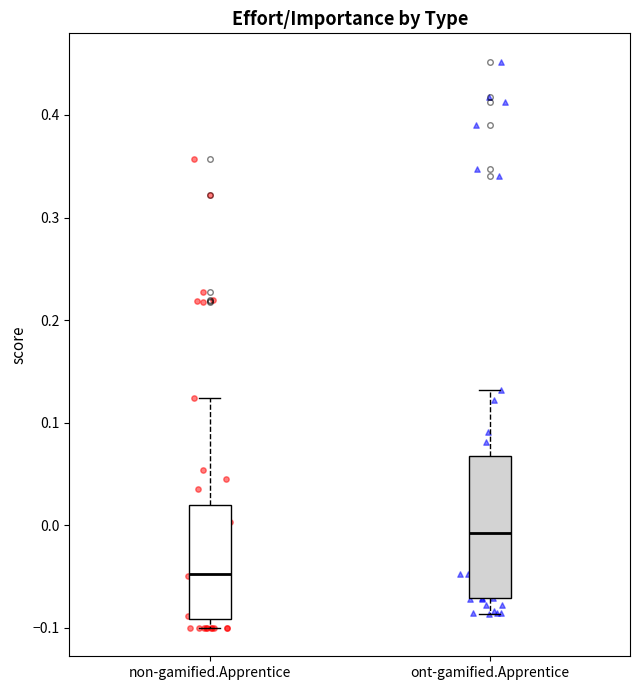

Which box is the tallest, from its lower edge to its upper edge?

ont-gamified.Apprentice